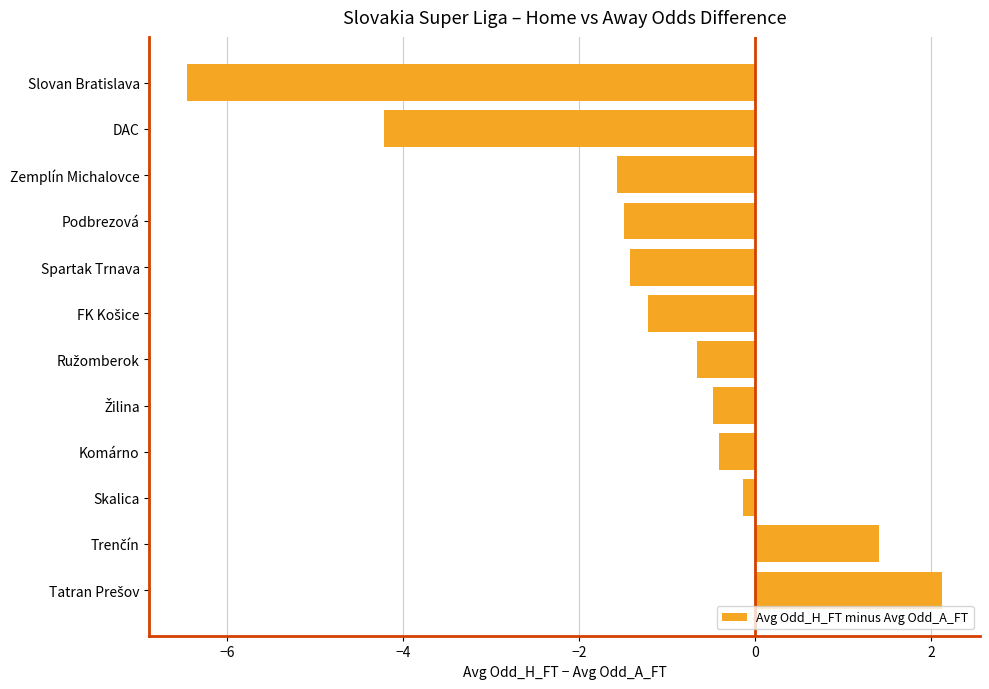

Which label corresponds to the smallest value in the chart?

Slovan Bratislava